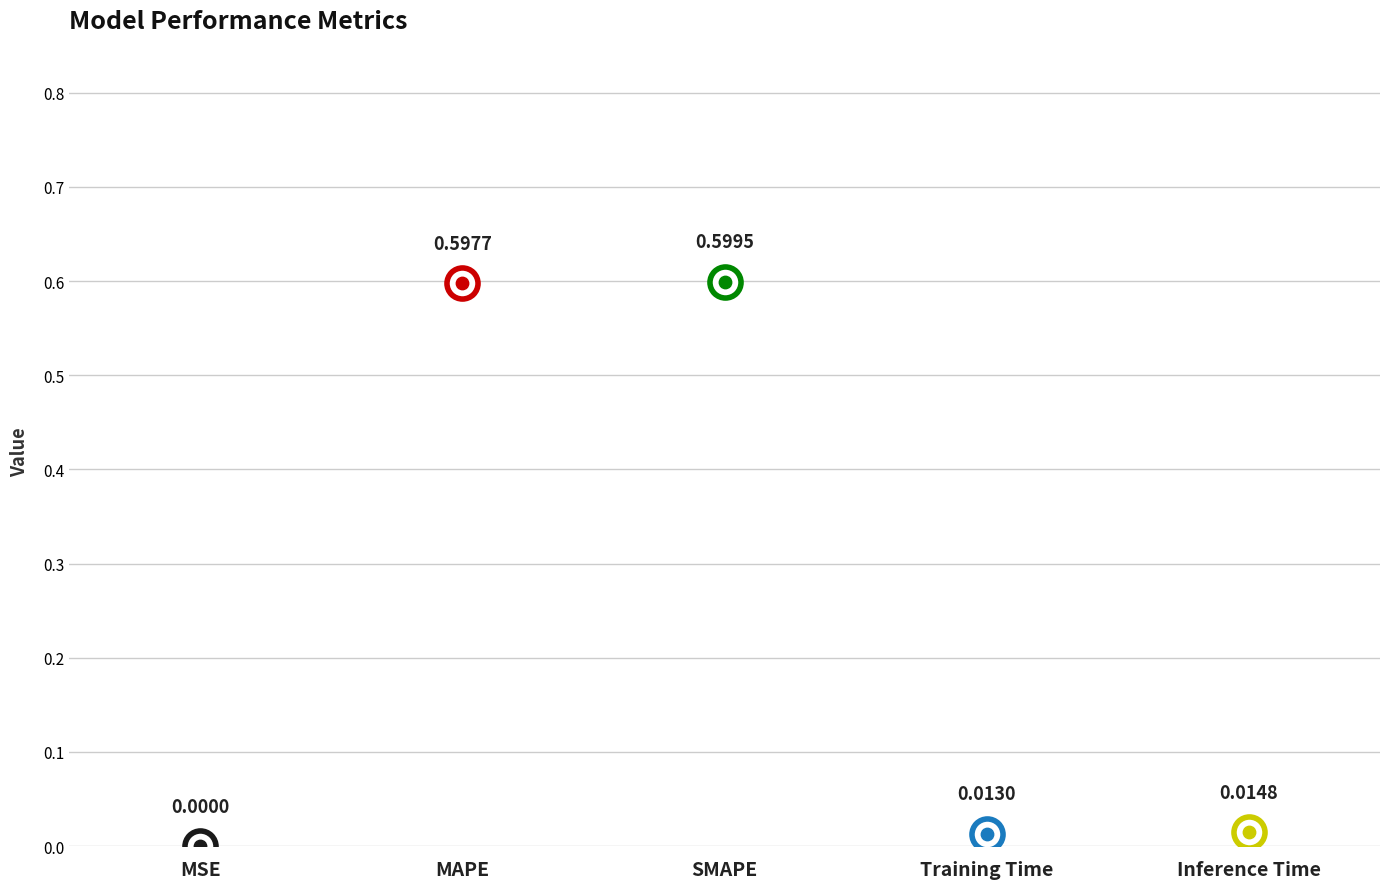

What is the change in value from SMAPE to Inference Time?

-0.6